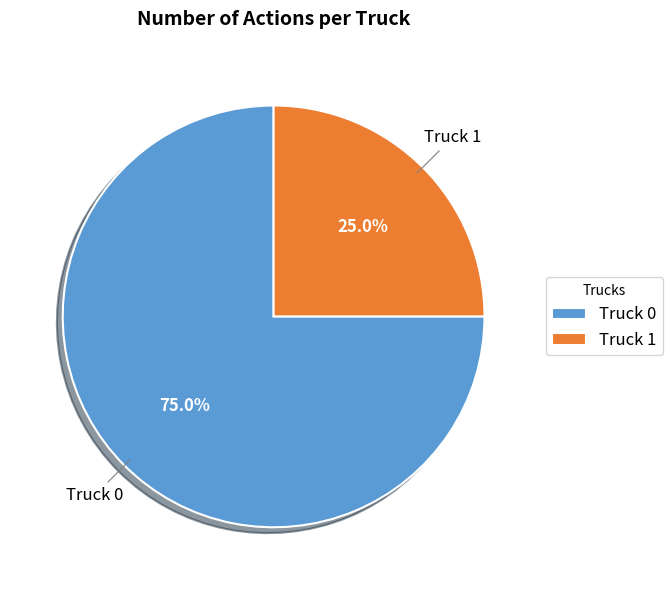

Rank the categories by value from lowest to highest.

Truck 1, Truck 0